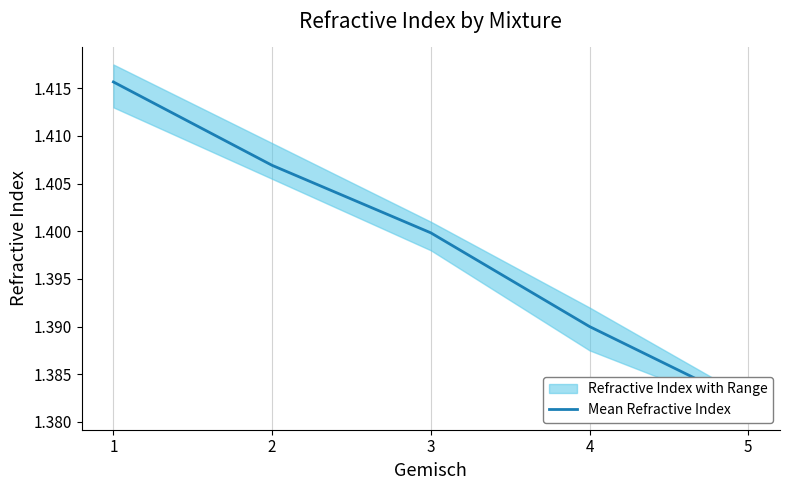

Reading right to left, what are all the values shown in this chart?

1.4	1.4	1.4	1.4	1.4